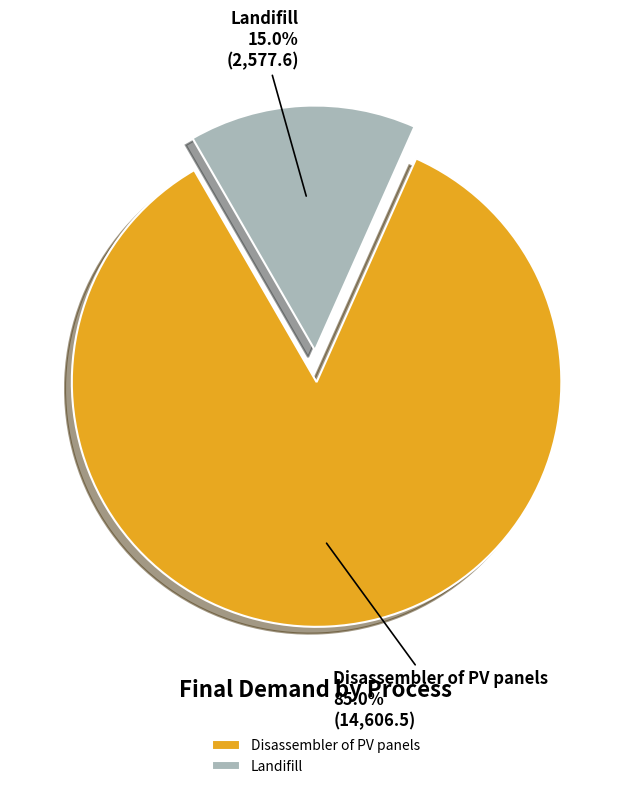

To the nearest percent, what portion does Landifill represent?

15%